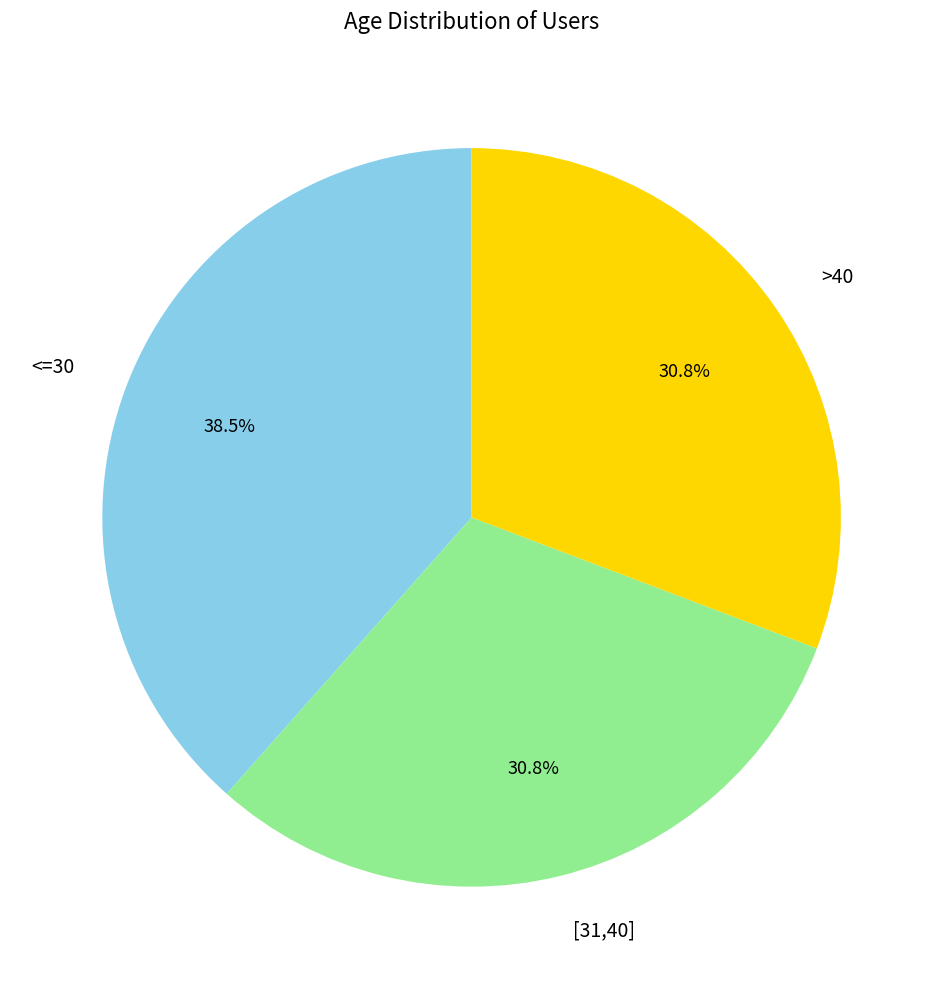

Is [31,40] the majority of the pie?

No